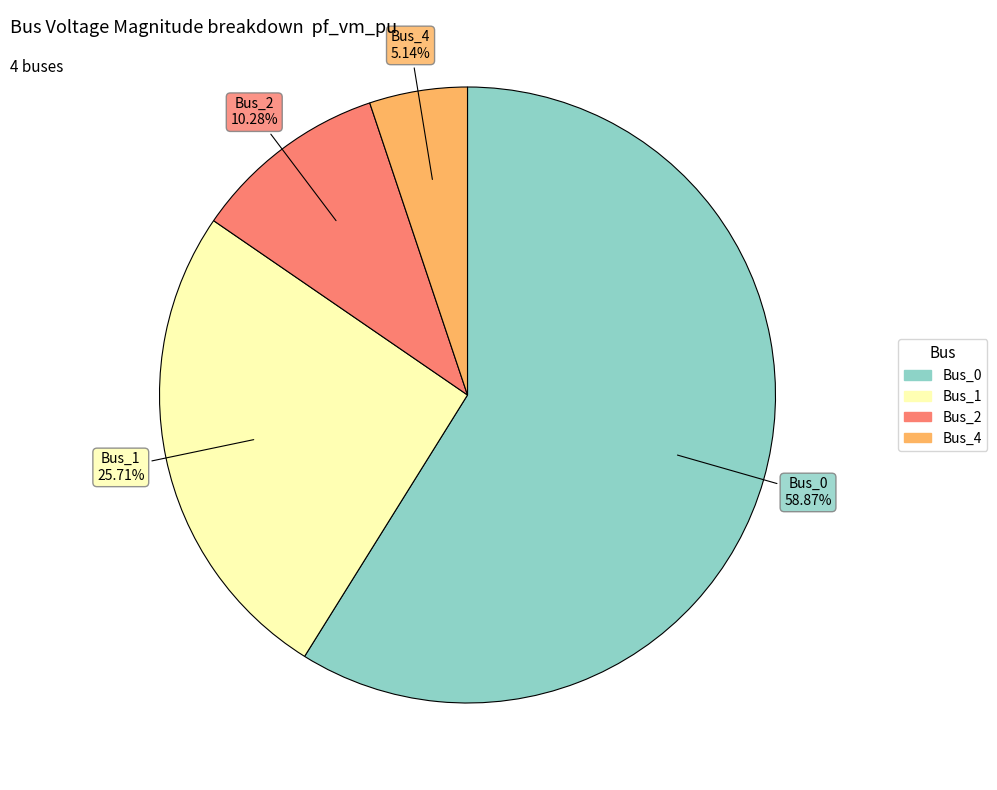

True or false: Bus_2 accounts for 10% of the total.

True